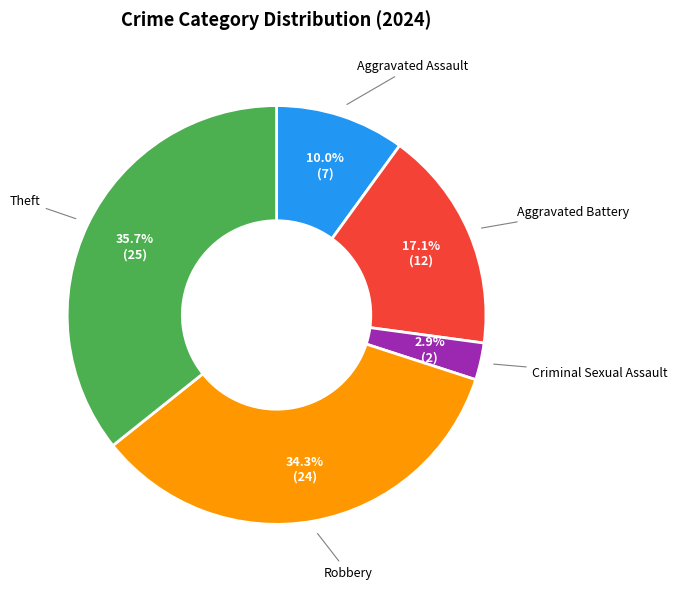

Is there any slice that represents more than half of the pie?

No